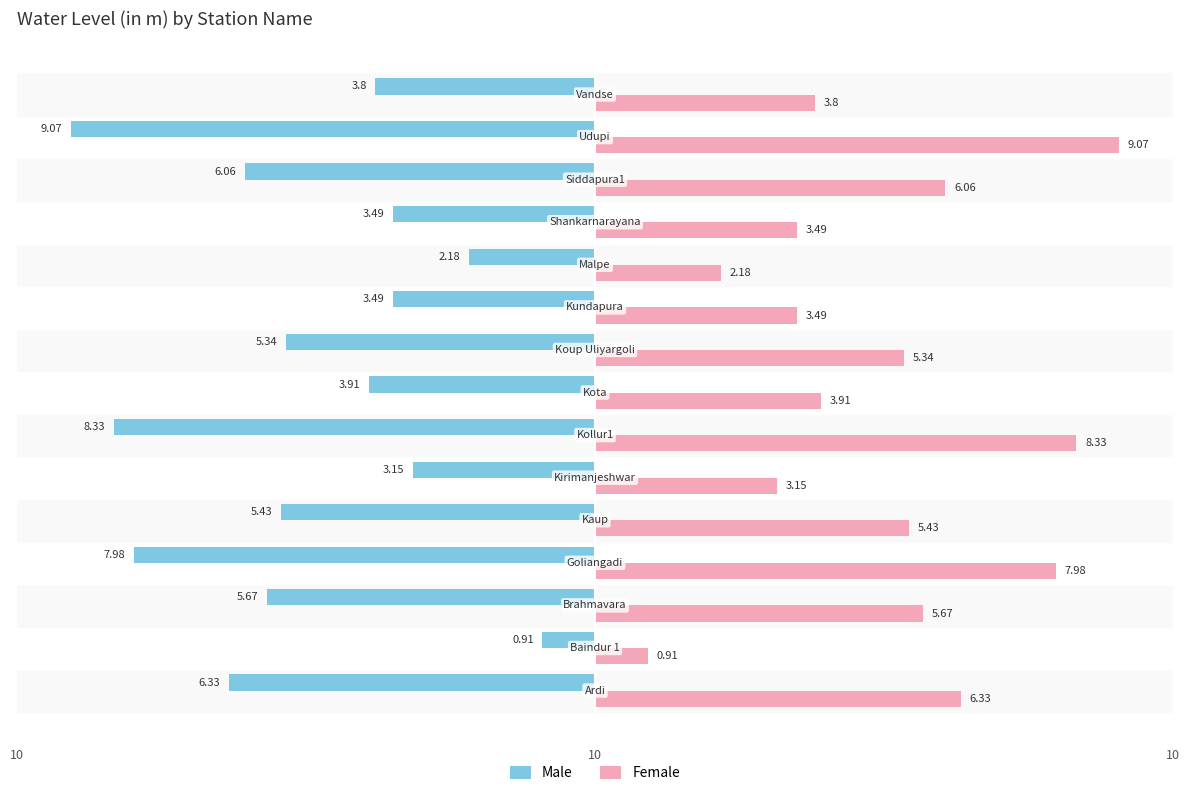

What is the average value of the Female series?

5.0